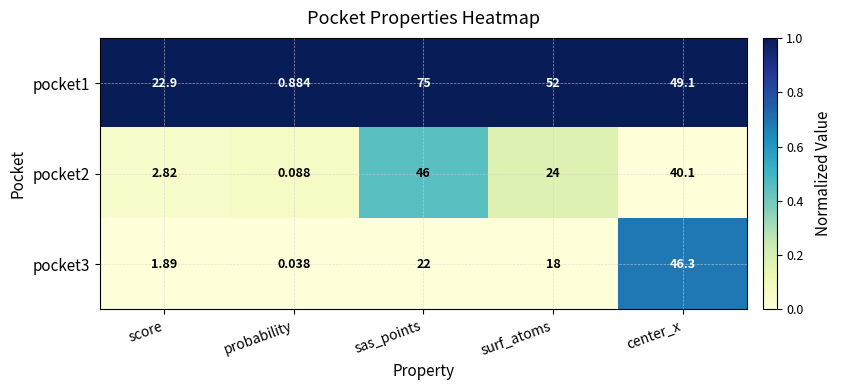

What is the total value across all series at center_x?

135.5